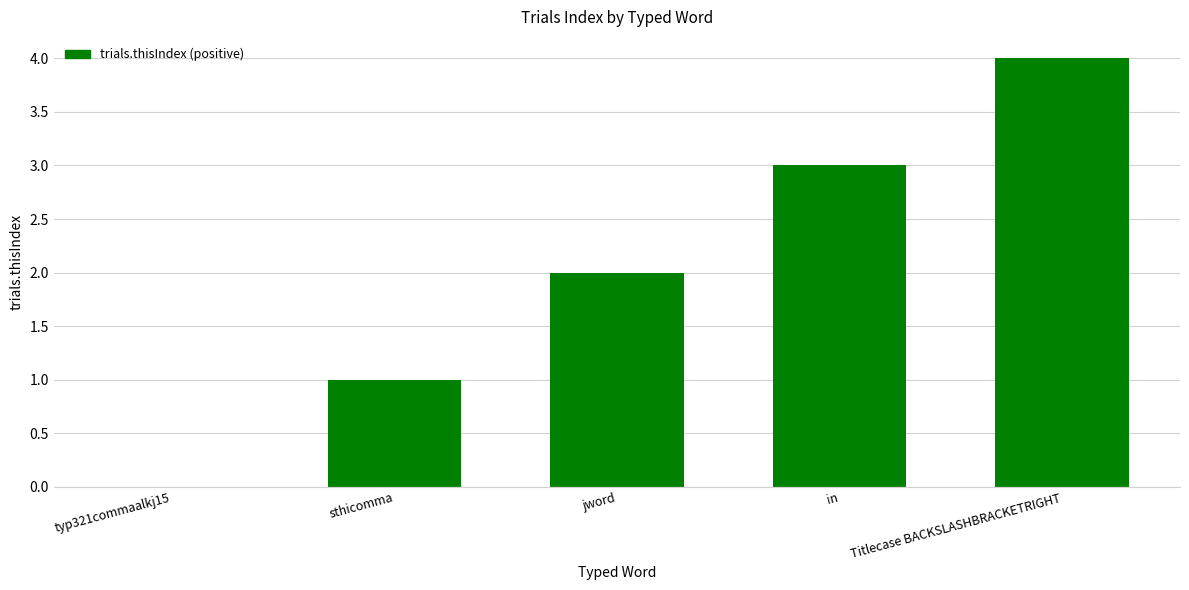

Reading left to right, transcribe all the data shown in this chart.

typ321commaalkj15=0	sthicomma=1	jword=2	in=3	Titlecase BACKSLASHBRACKETRIGHT=4